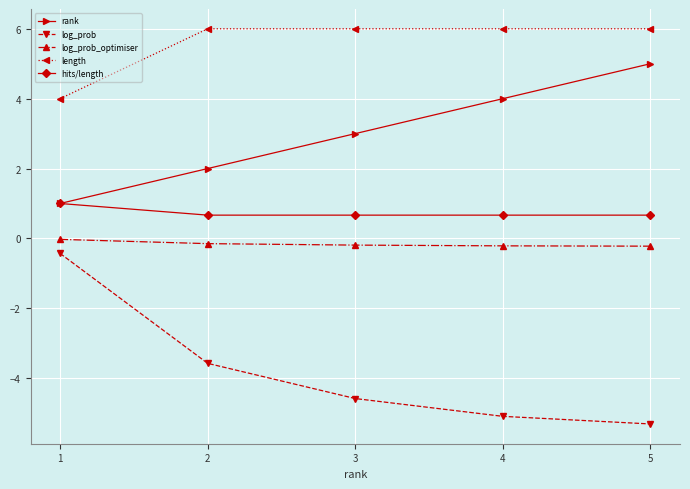

At how many categories does at least one series exceed -1?

5